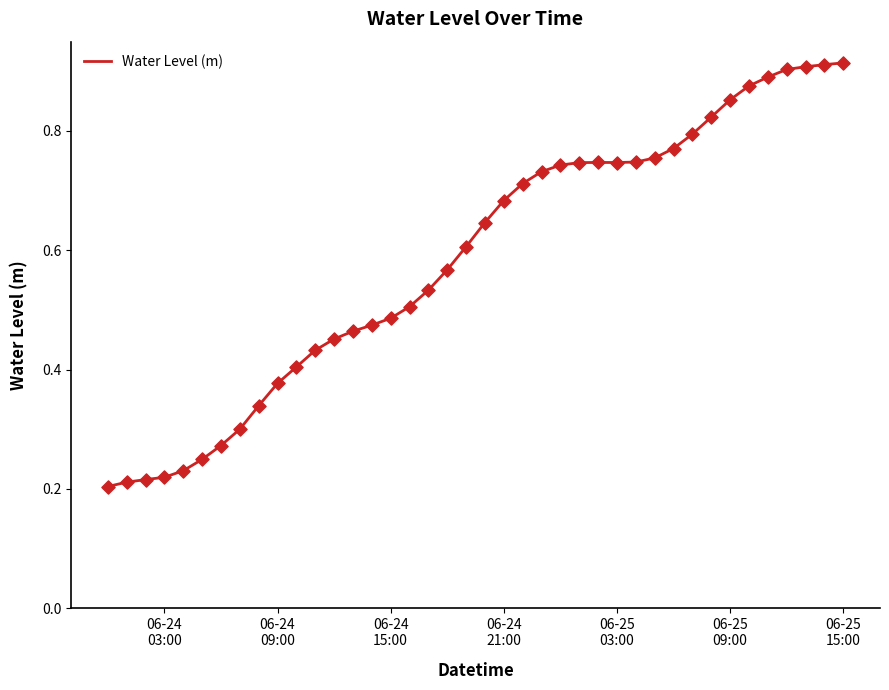

Is this an area chart (filled region under the line)?

No